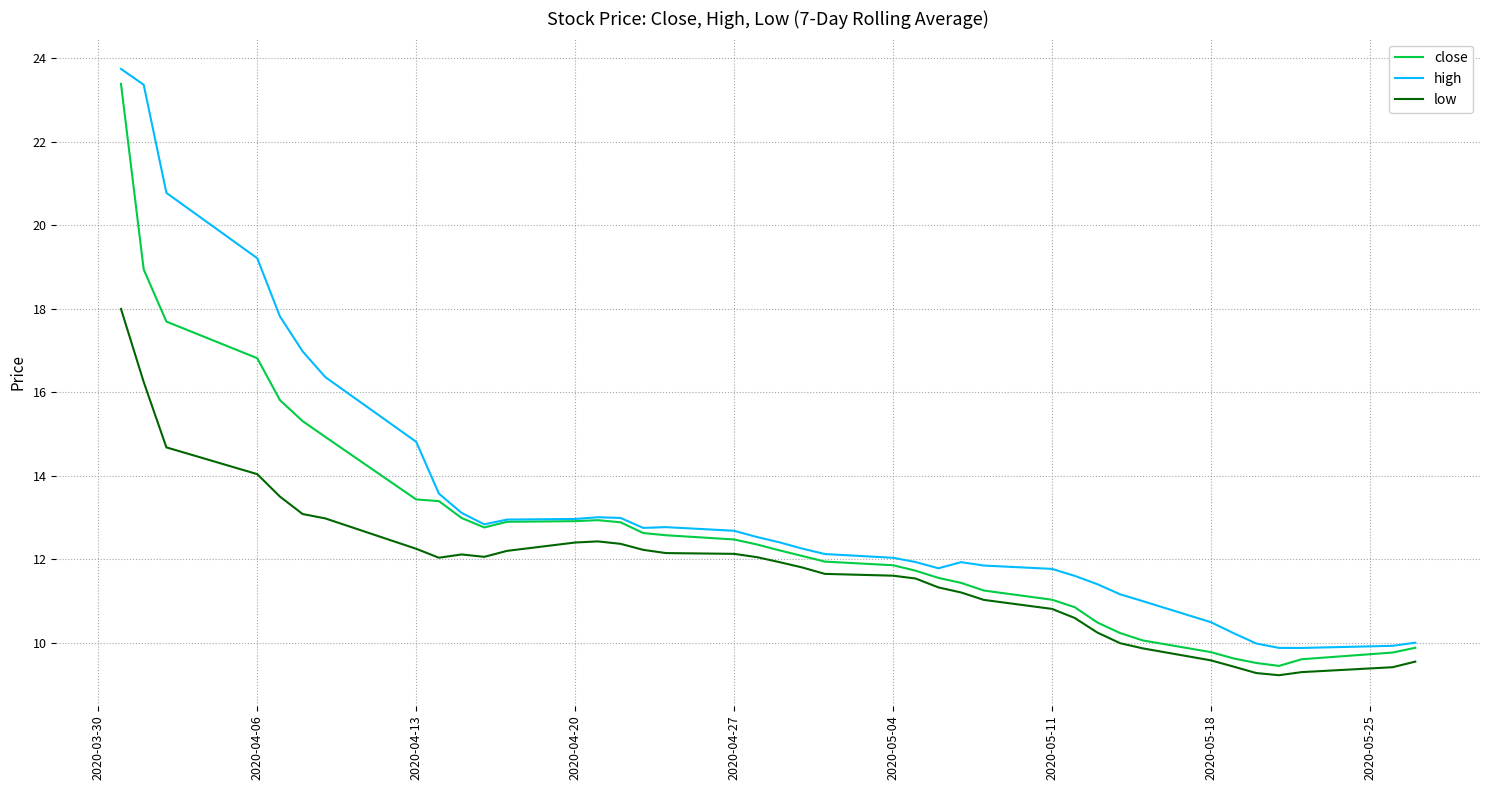

True or false: high and low intersect in this chart.

False